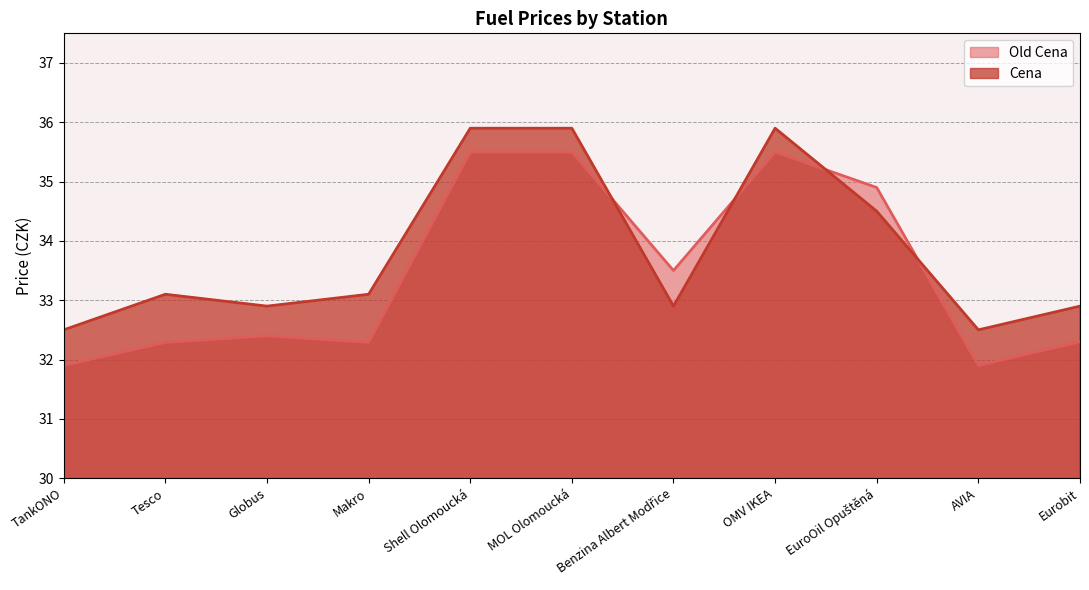

How many intersections are there between Cena and Old Cena?

4